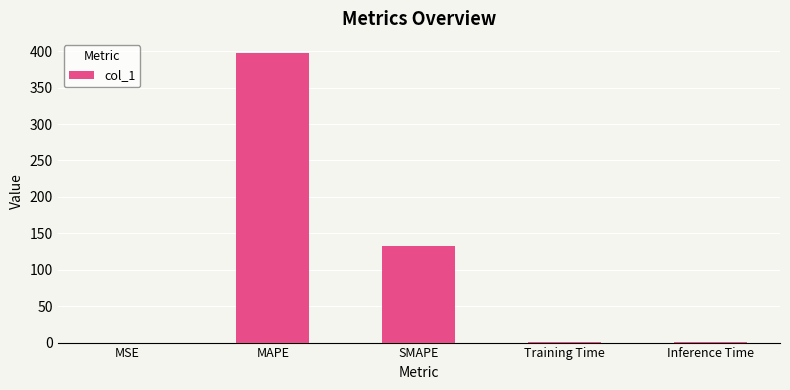

Where is the data nearest to the value 198?

SMAPE